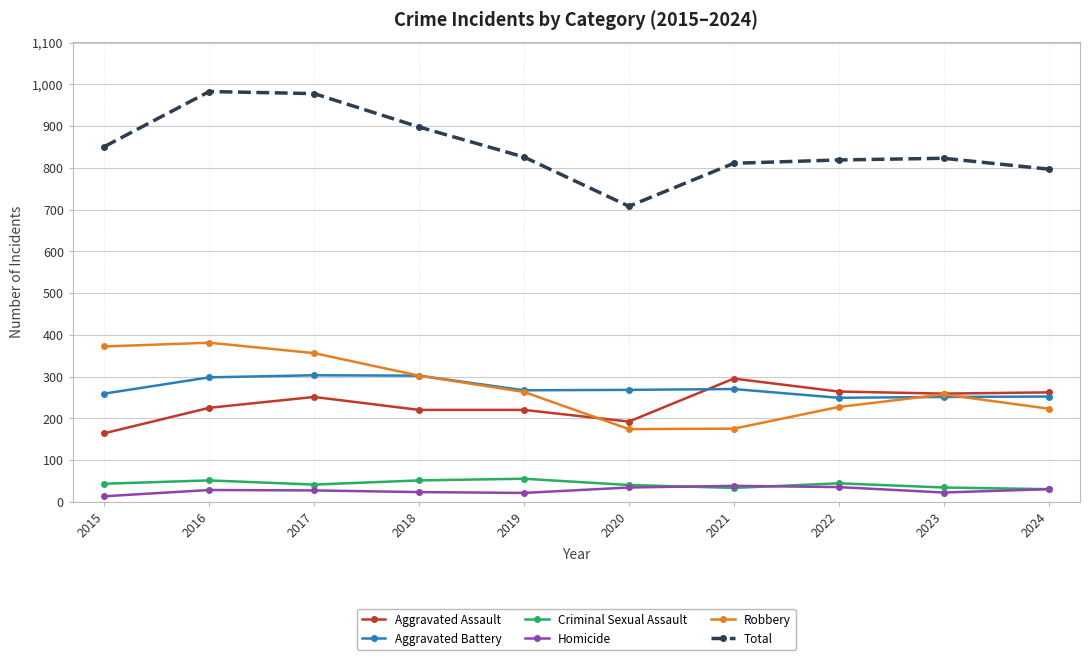

True or false: Criminal Sexual Assault has more than 1 interior local peaks.

True